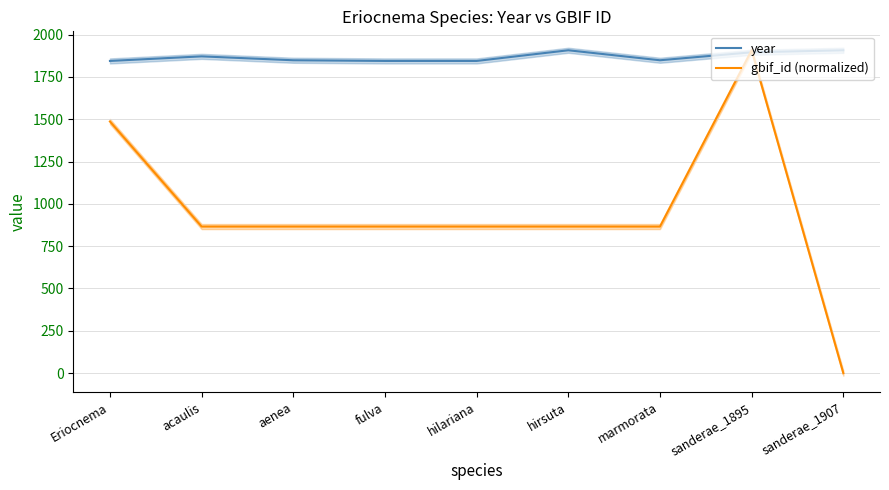

How many intersections are there between year and gbif_id (normalized)?

2